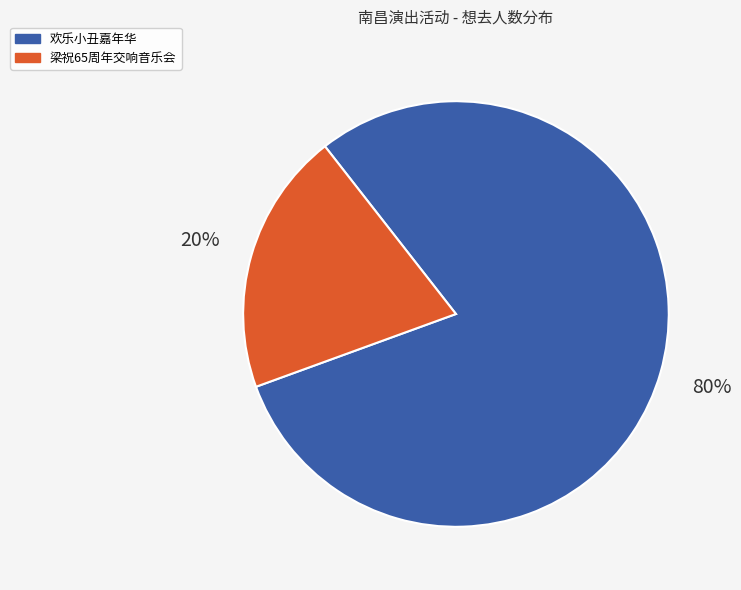

Which slice is the largest?

欢乐小丑嘉年华